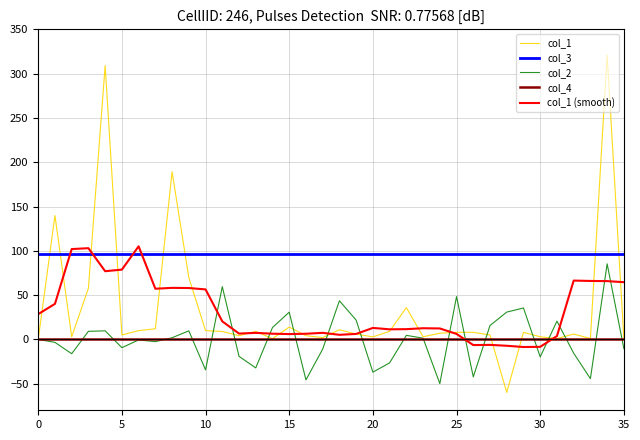

Which series has the largest range (max minus min)?

col_1